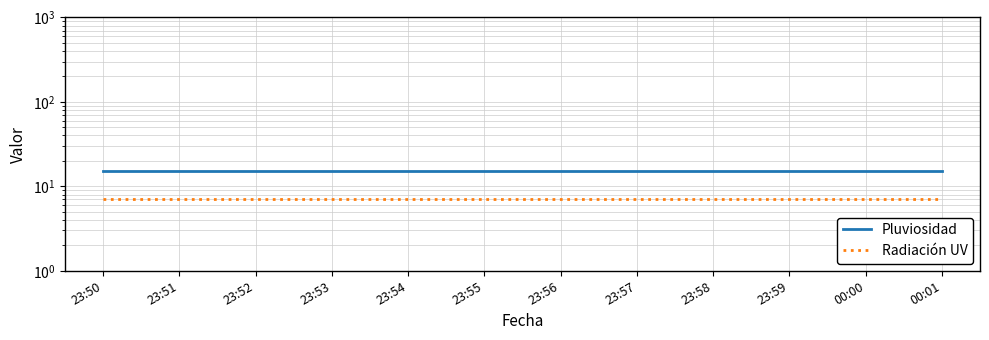

True or false: Radiación UV has more than 1 points higher than both neighbors.

False